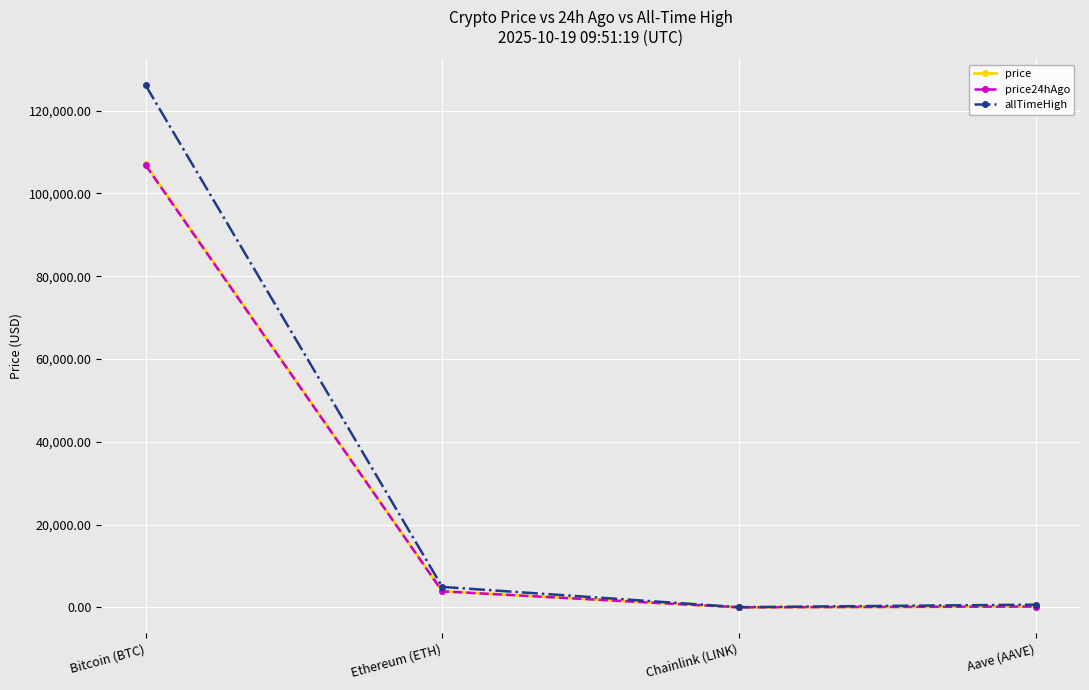

The value of price24hAgo at Ethereum (ETH) is 3876.6. True or false?

True